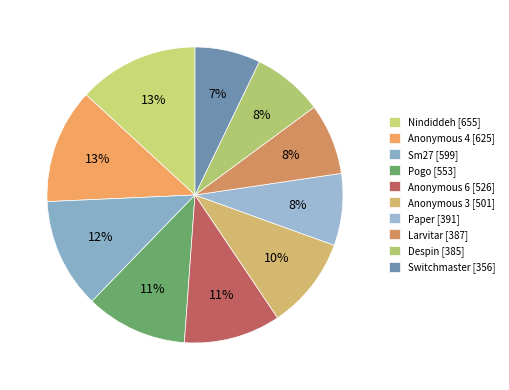

Rank the categories by value from lowest to highest.

Switchmaster, Despin, Larvitar, Paper, Anonymous 3, Anonymous 6, Pogo, Sm27, Anonymous 4, Nindiddeh